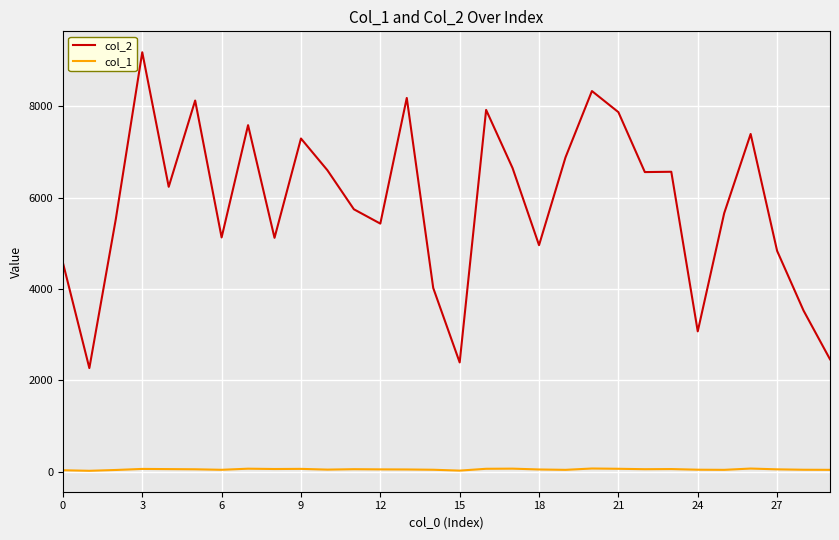

What is the greatest value displayed?

9185